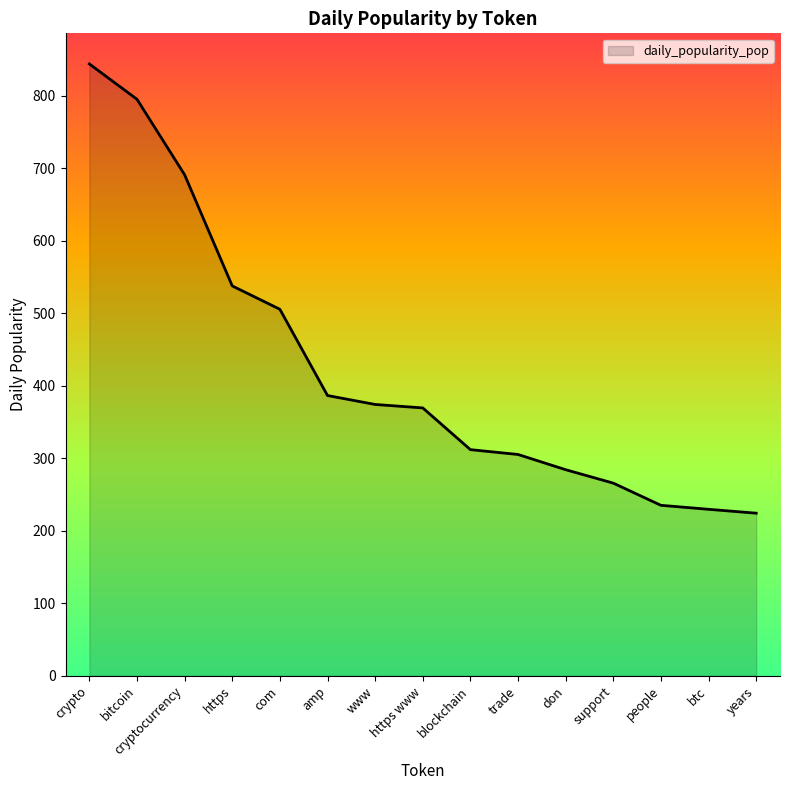

The chart shows a value of 795.0 at bitcoin. True or false?

True